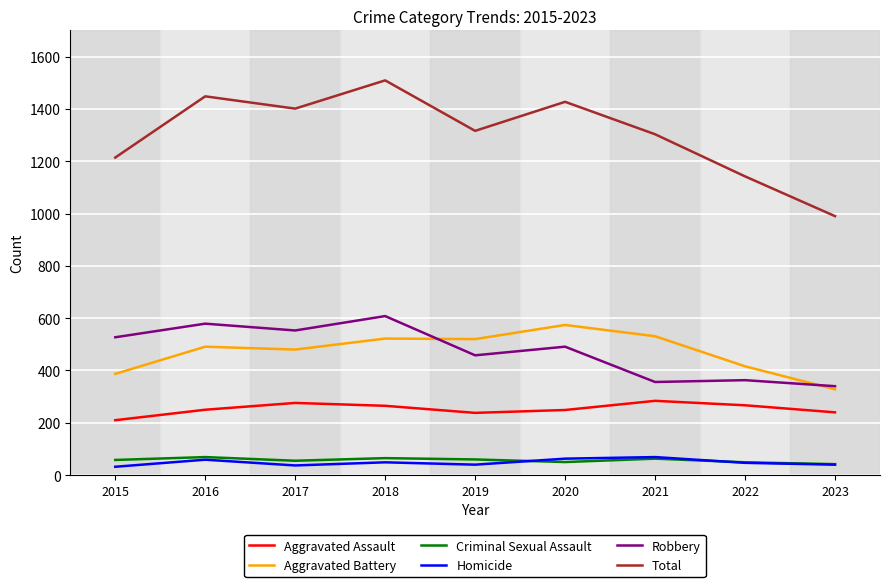

What is the minimum value shown in the chart?

32